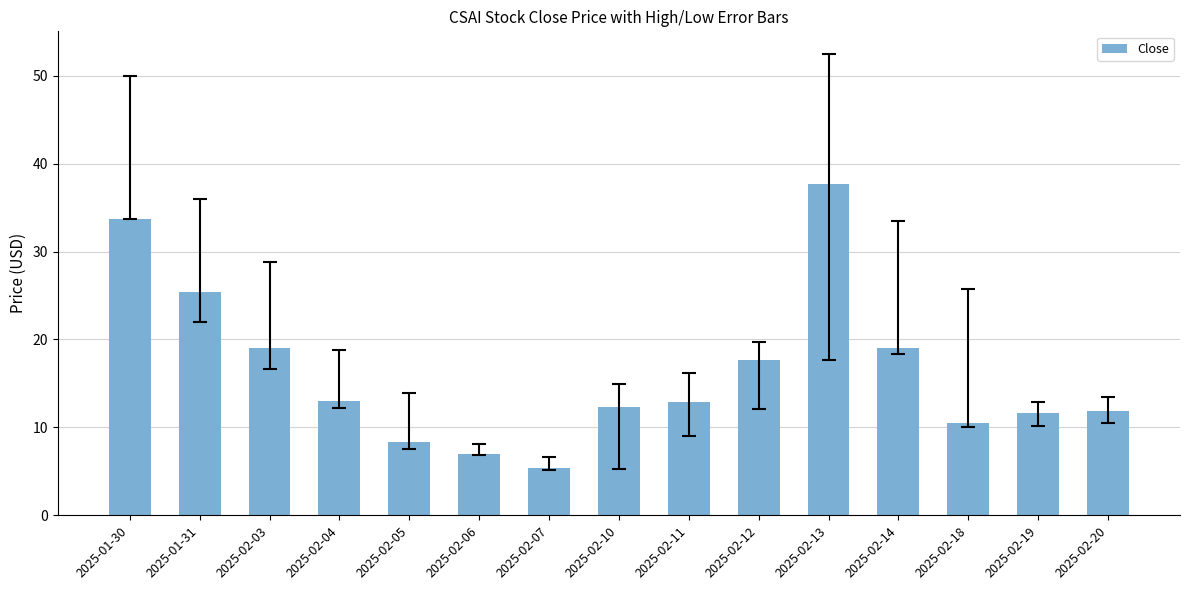

What is the ratio of the value at 2025-02-03 to the value at 2025-02-18?

1.8